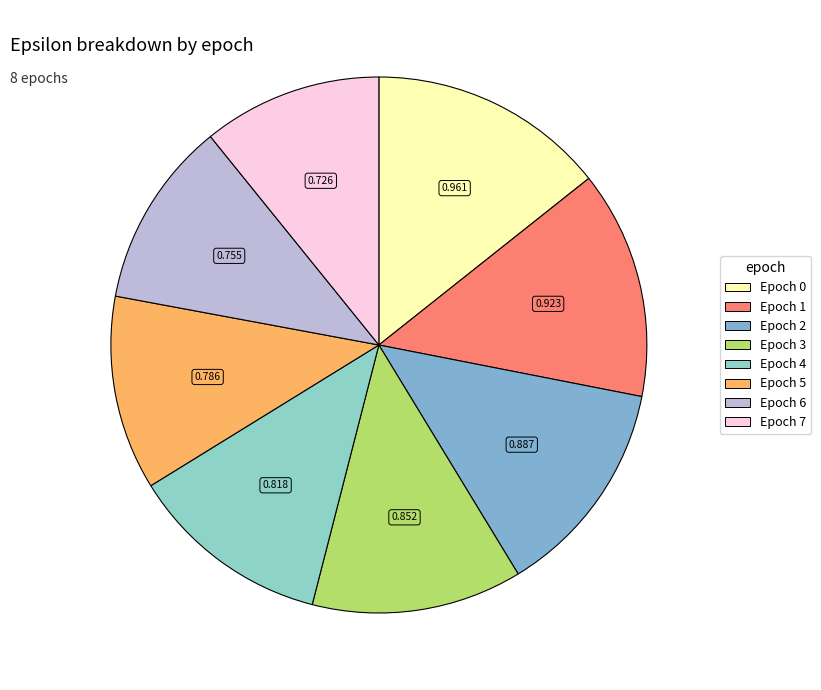

Count the number of slices in the pie.

8